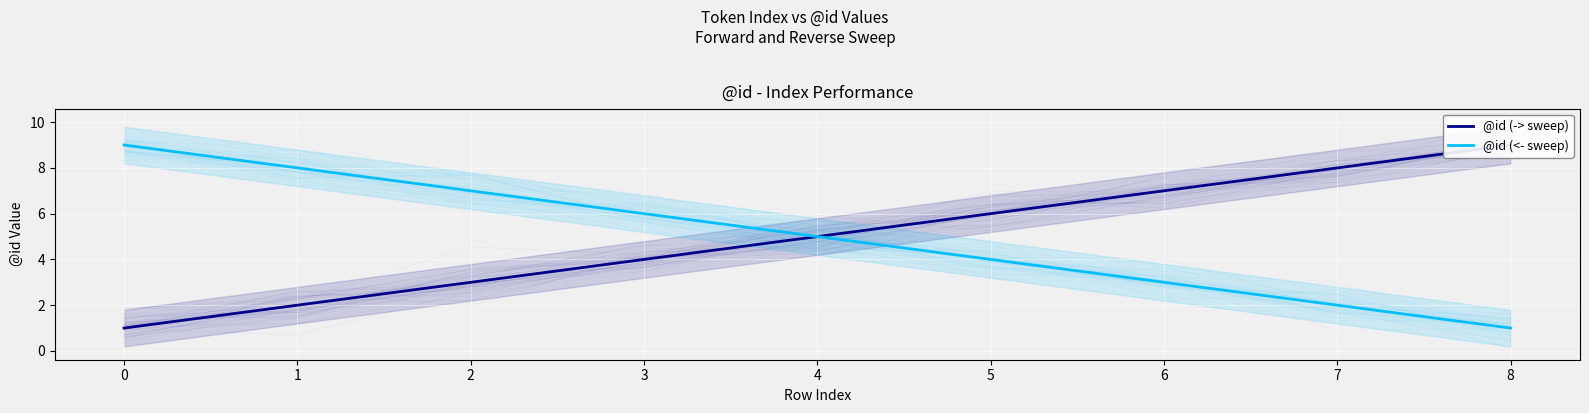

Which series has the largest range (max minus min)?

@id (-> sweep)